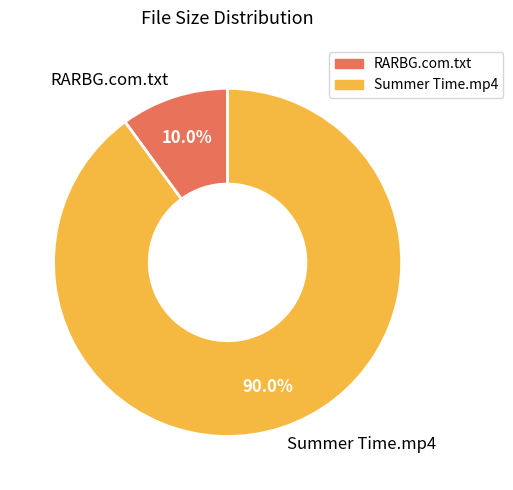

To the nearest percent, what portion does RARBG.com.txt represent?

10%